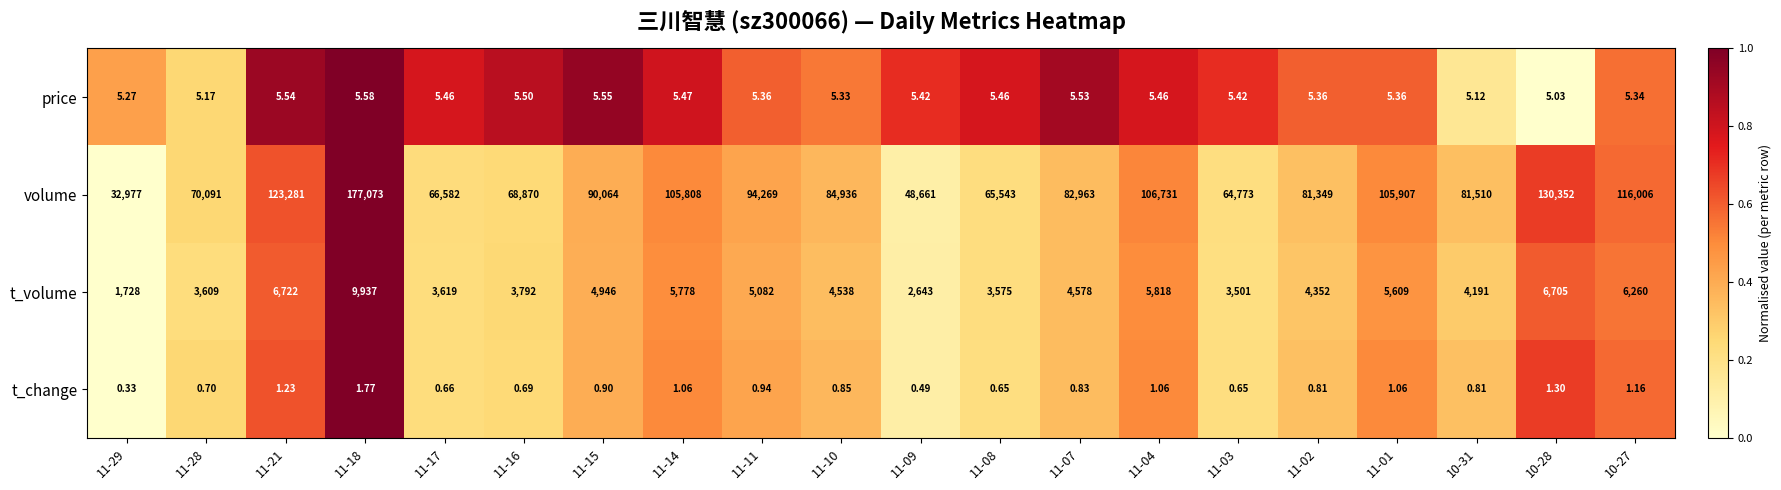

Is the value of price at 11-08 greater than the value of t_volume at 11-03?

No